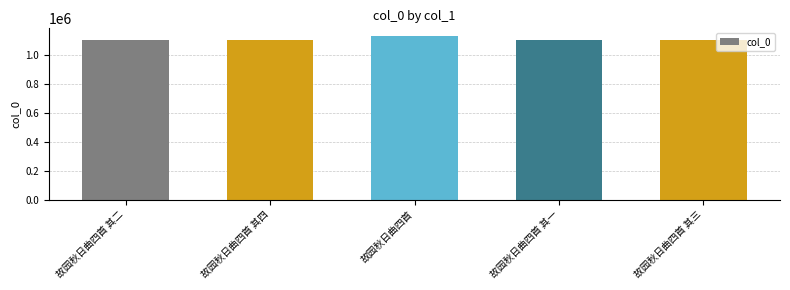

What is the value of the 2nd bar from the left?

1103501